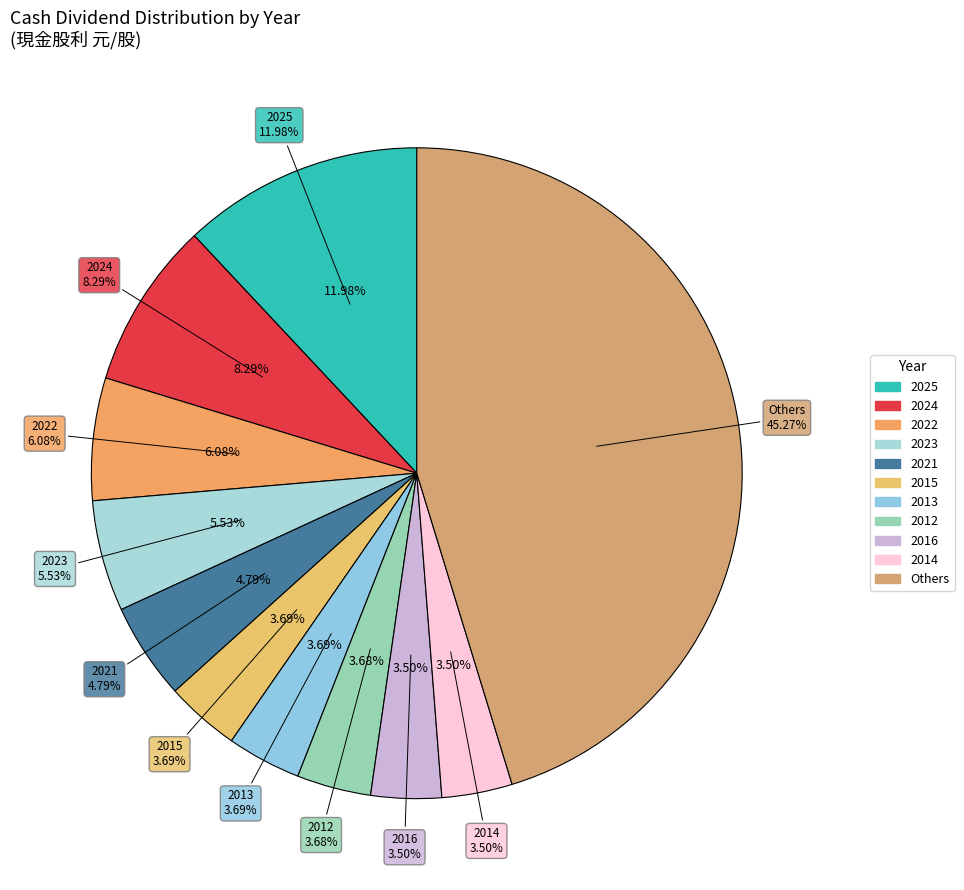

True or false: 2018 accounts for 14% of the total.

False